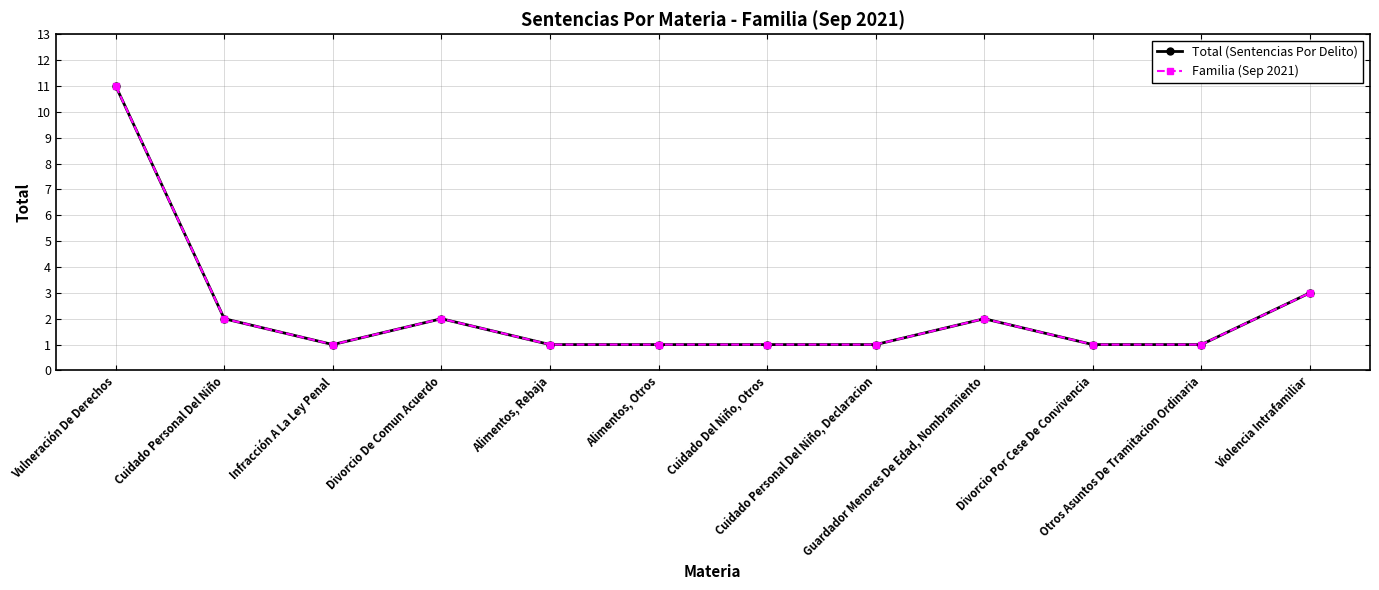

Is this an area chart (filled region under the line)?

No